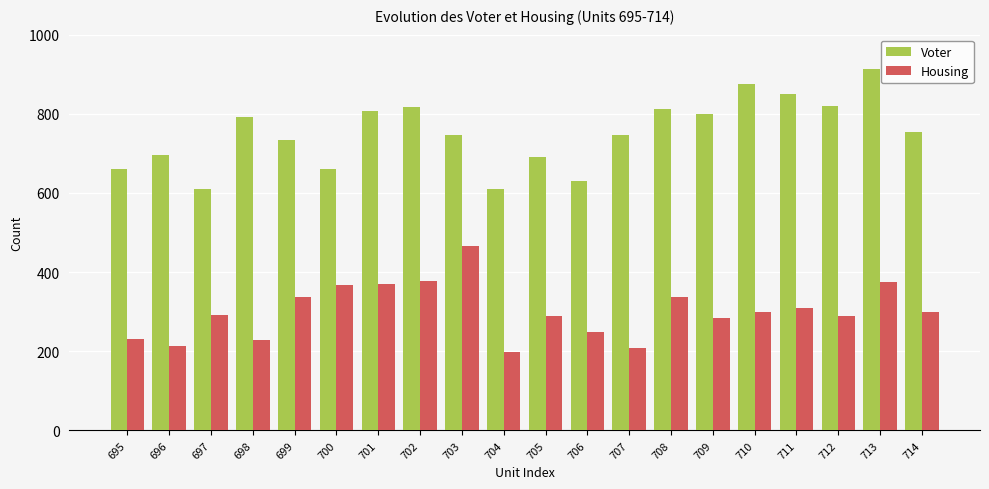

What is the value of the Voter bar at the 4th from the left?

793